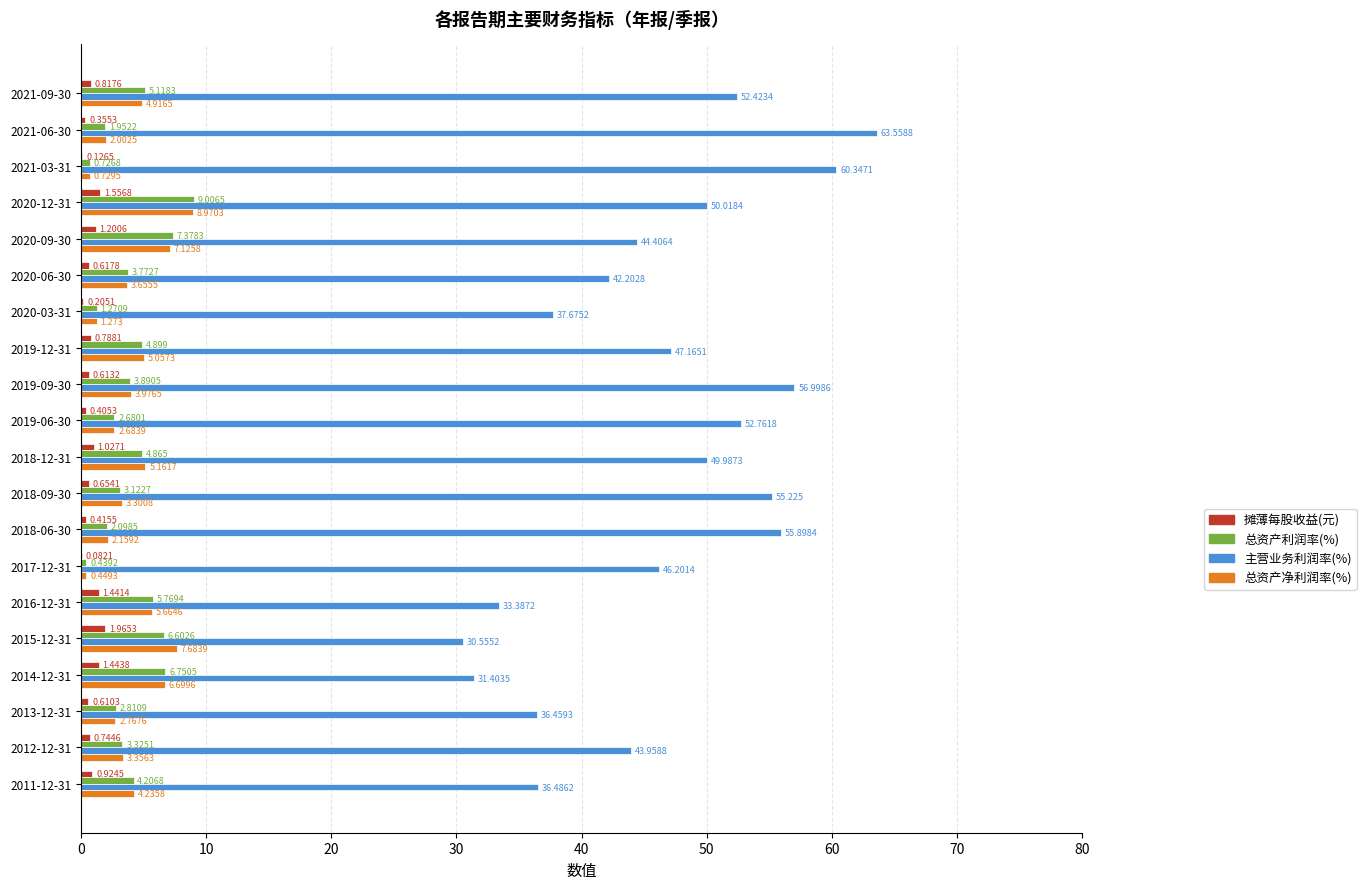

How many data points in 总资产净利润率(%) are above 3?

13